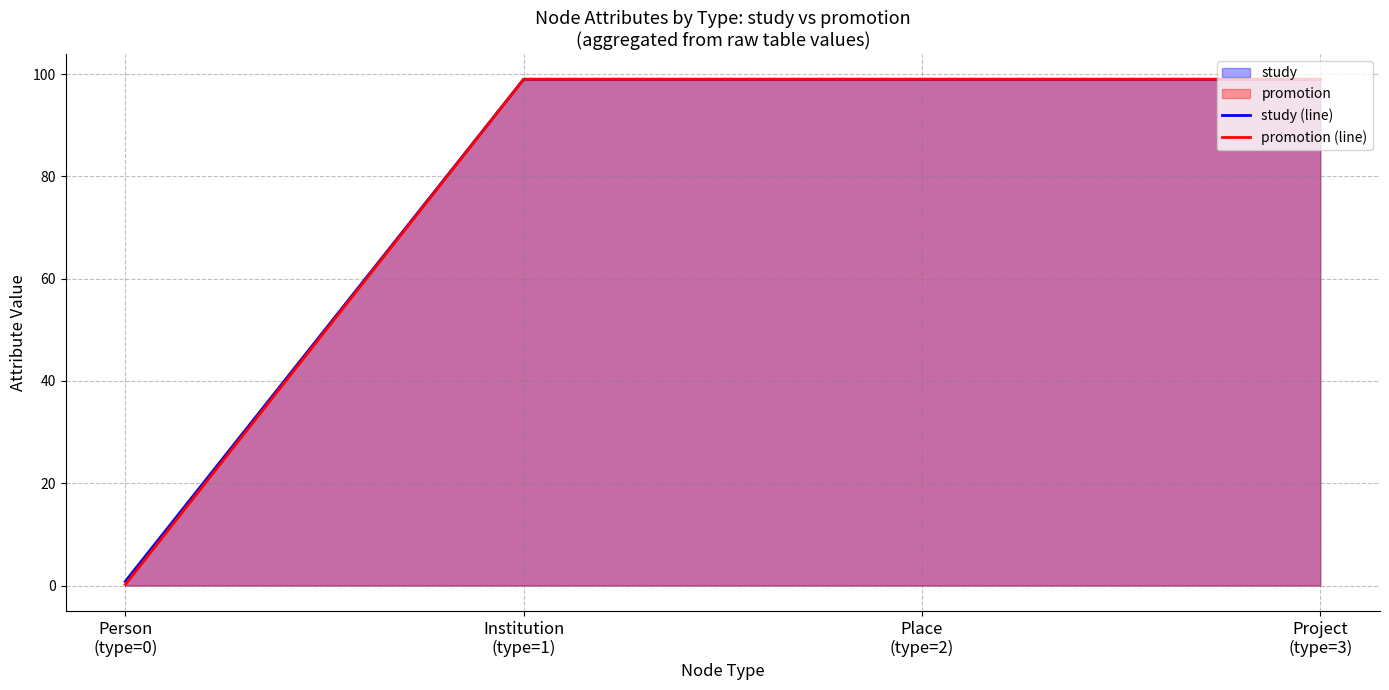

Which category has the highest value across all series?

Institution
(type=1)